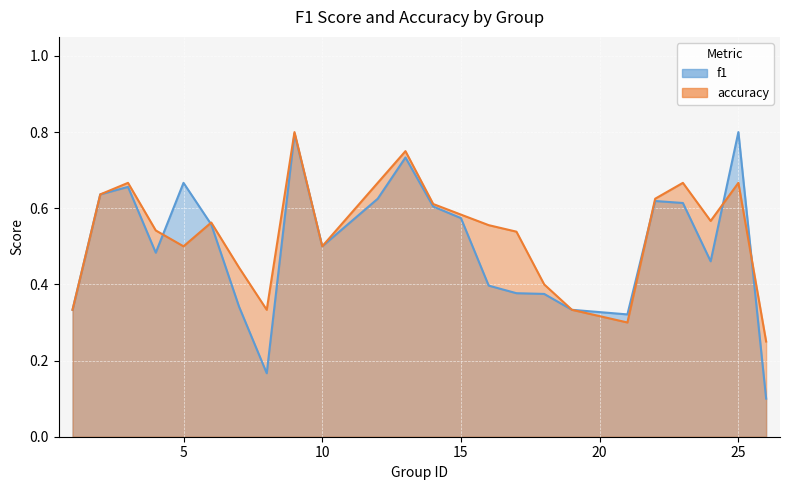

List the labels in order of f1 value, smallest first.

26, 8, 21, 1, 19, 7, 18, 17, 16, 24, 4, 10, 6, 15, 14, 23, 22, 12, 2, 3, 5, 13, 9, 25